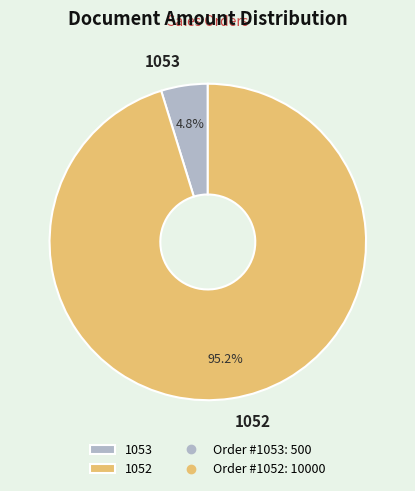

Approximately how many times larger is the value at 1053 compared to 1052?

0.1